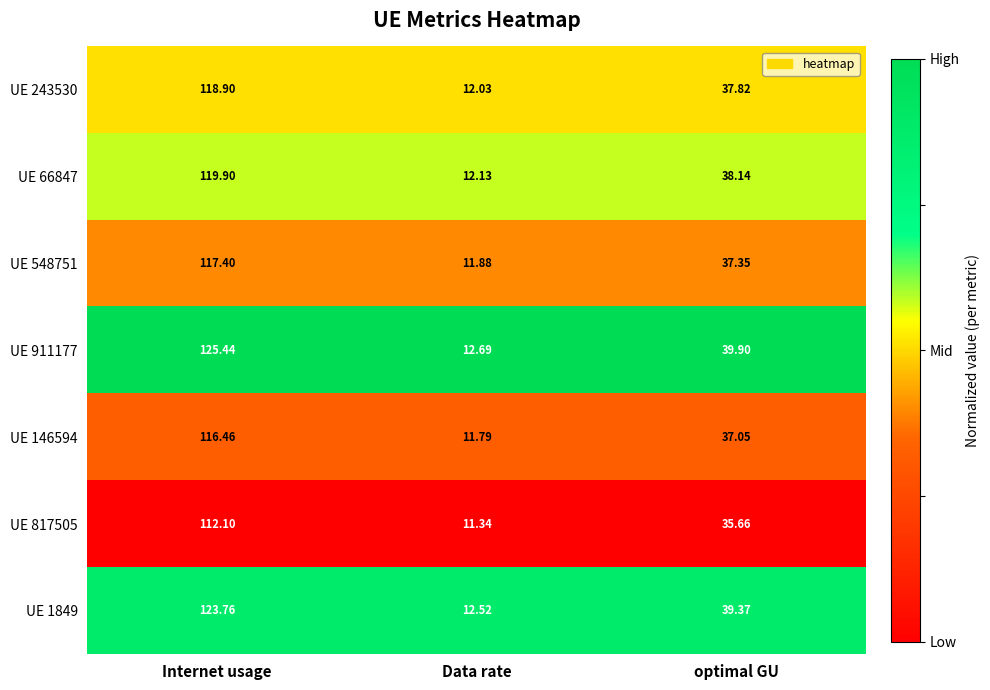

Rank the series by their maximum value, from highest to lowest.

UE 911177, UE 1849, UE 66847, UE 243530, UE 548751, UE 146594, UE 817505